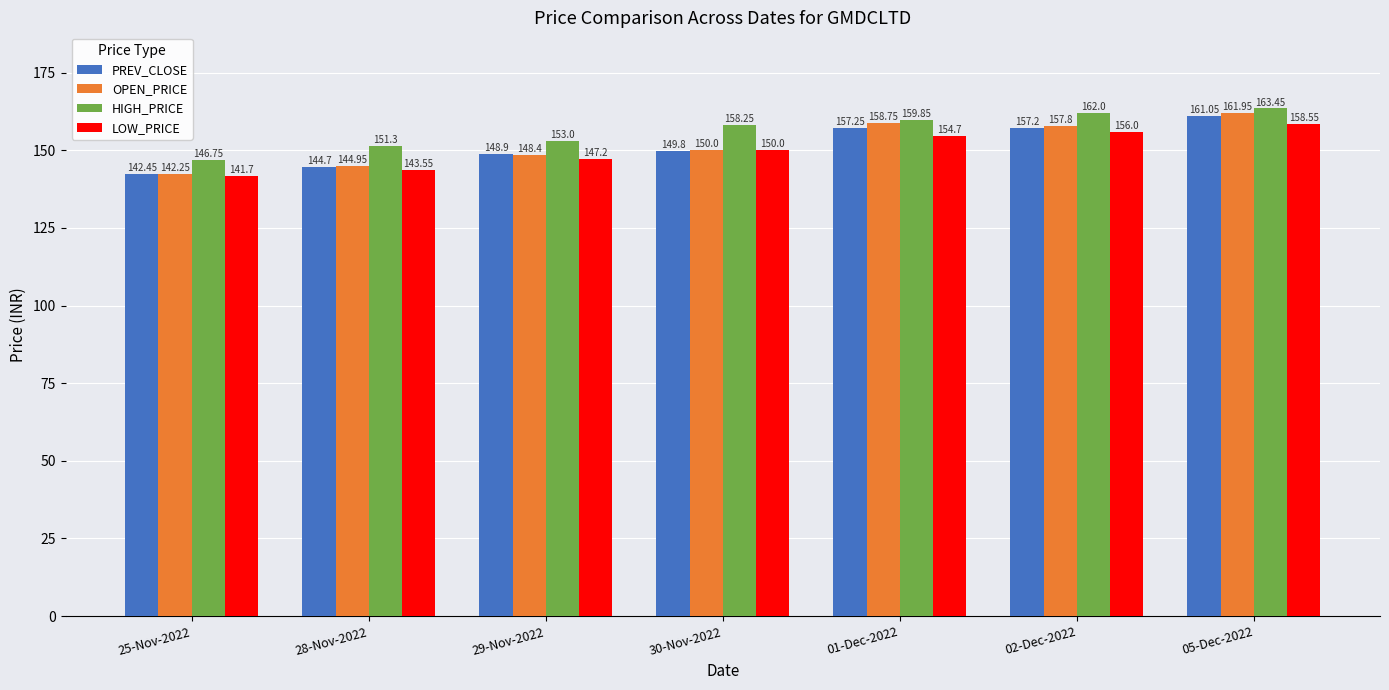

What is the spread (max minus min) of values at 05-Dec-2022?

4.9